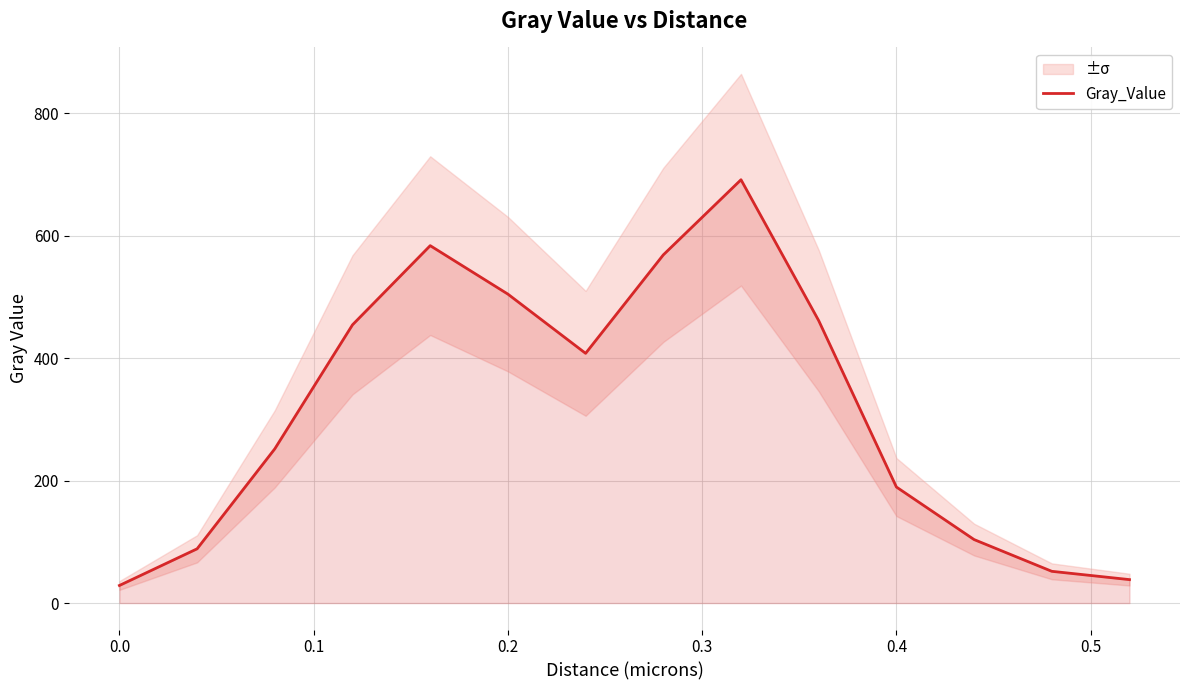

What is the lowest value of the Gray_Value series?

28.7